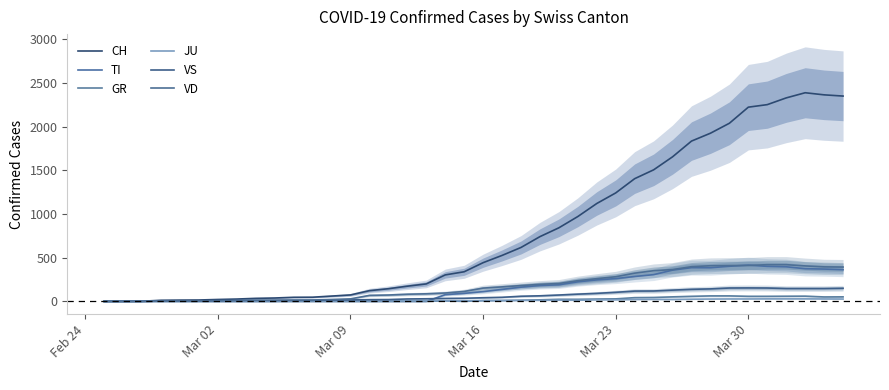

Is the value of CH at 17 greater than the value of JU at 9?

Yes